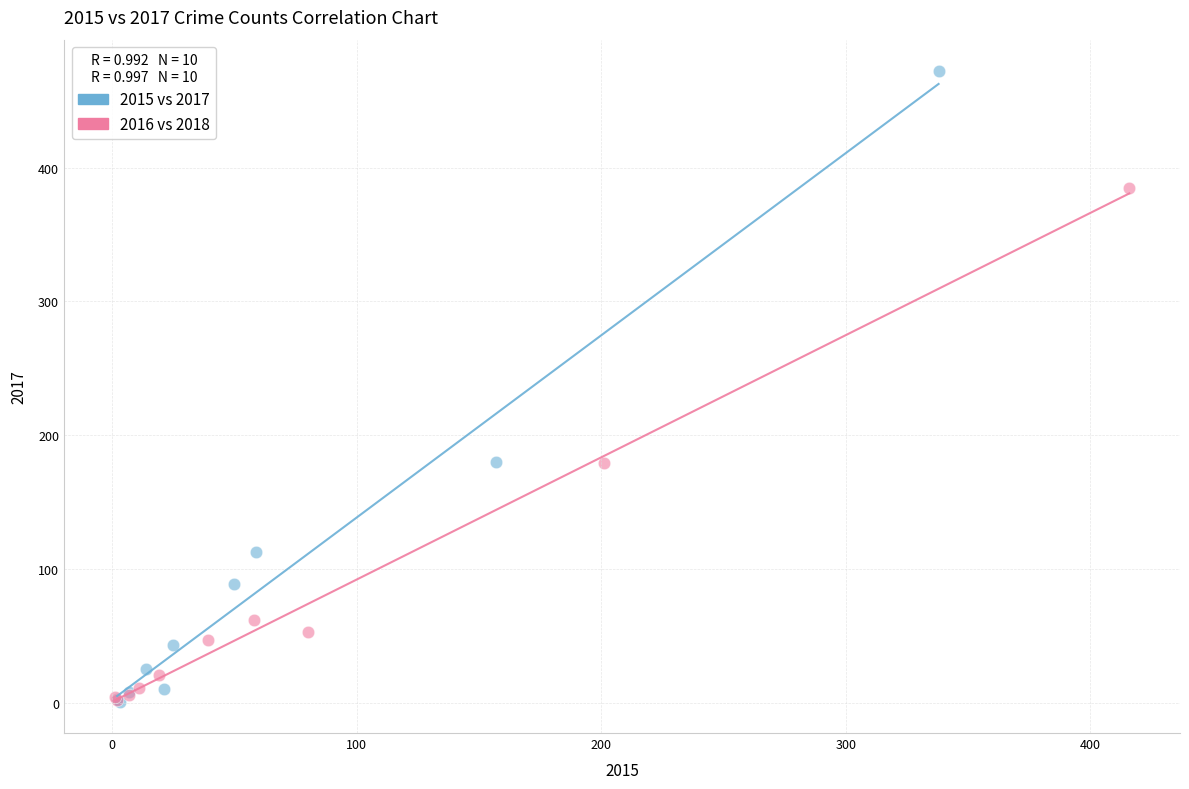

What are all the series names shown in the legend?

2015 vs 2017, 2016 vs 2018